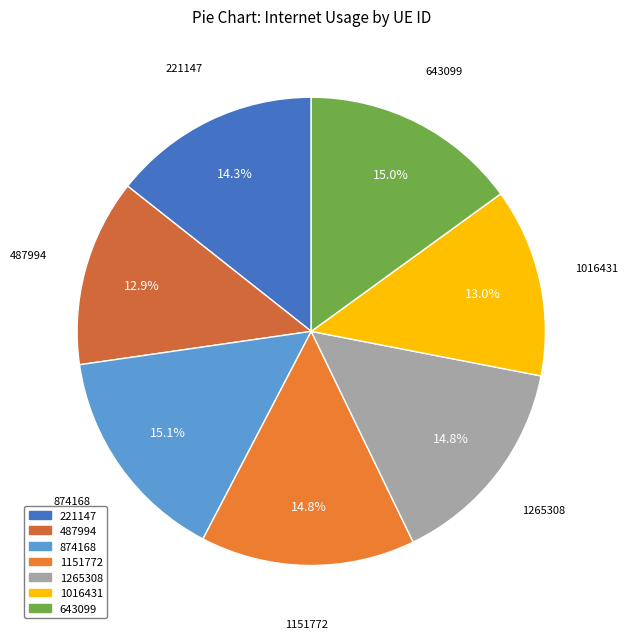

What portion of the pie excludes 221147?

85.7%